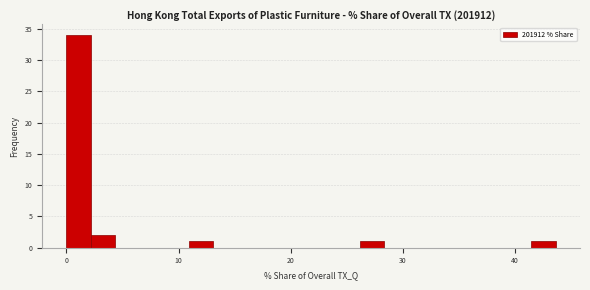

Around what value on the x-axis is the tallest bar? Give the approximate position of its centre, as read against the axis.

1